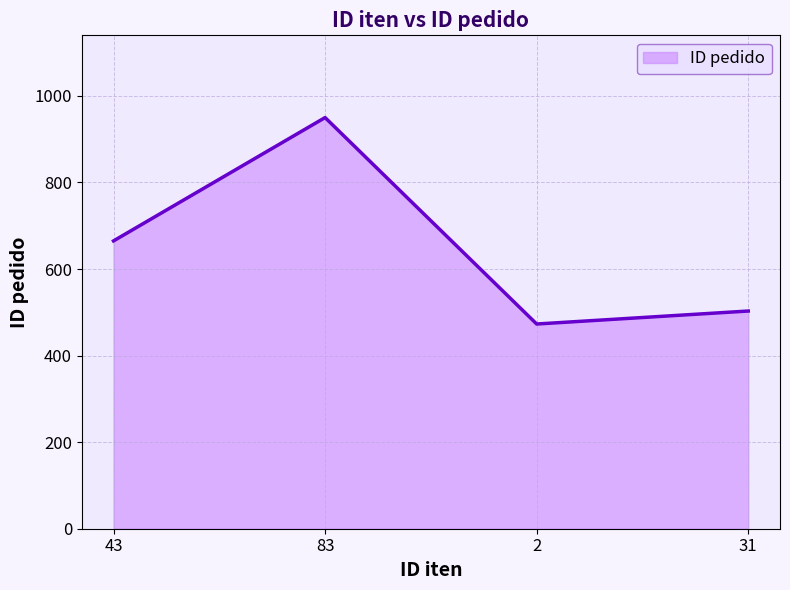

Reading right to left, extract all data points from this chart.

503	473	950	665